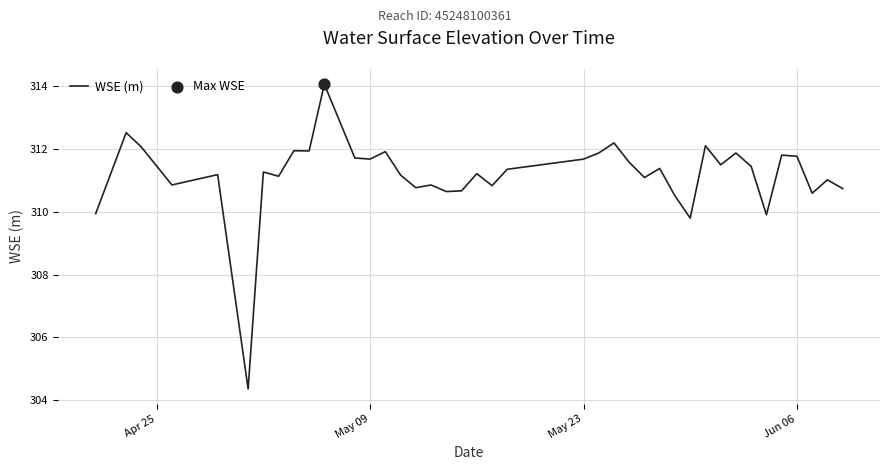

What is the greatest value displayed?

314.1